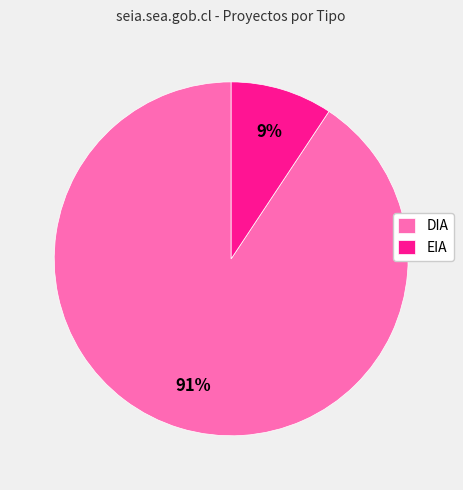

To the nearest percent, what portion does EIA represent?

9%